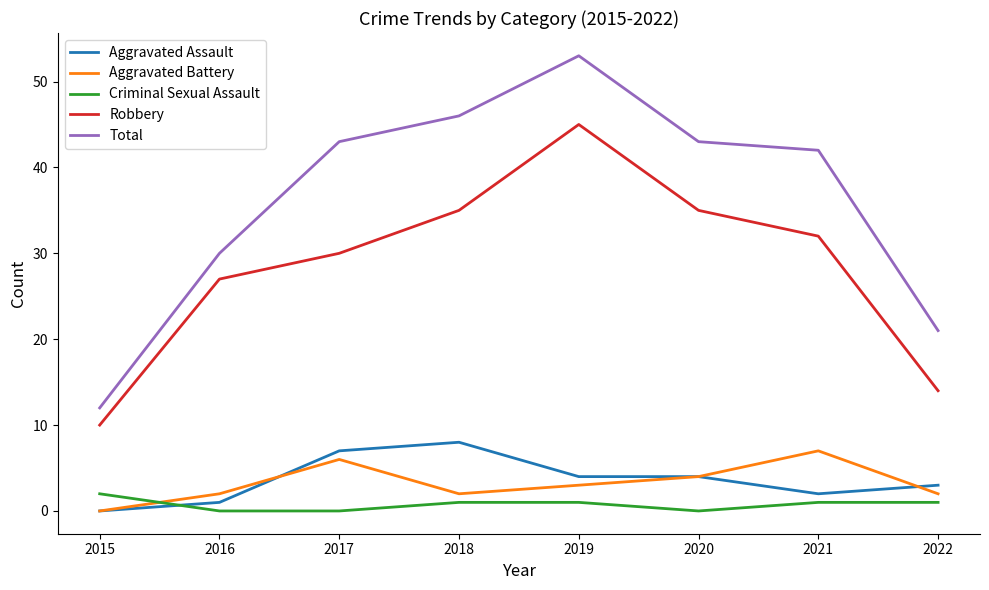

The value of Aggravated Battery at 2022 is 2. True or false?

True